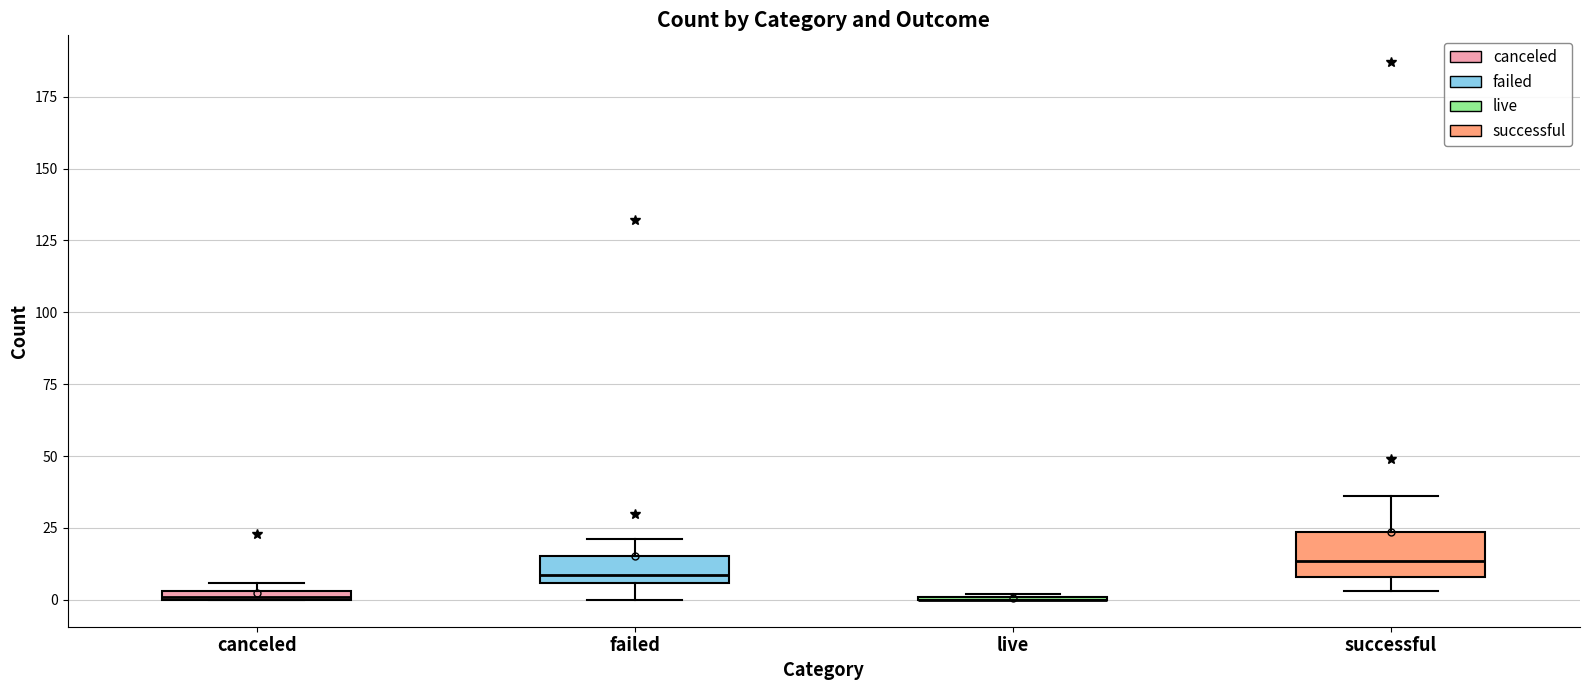

Comparing the boxes themselves (not the whiskers), which one is the tallest?

successful